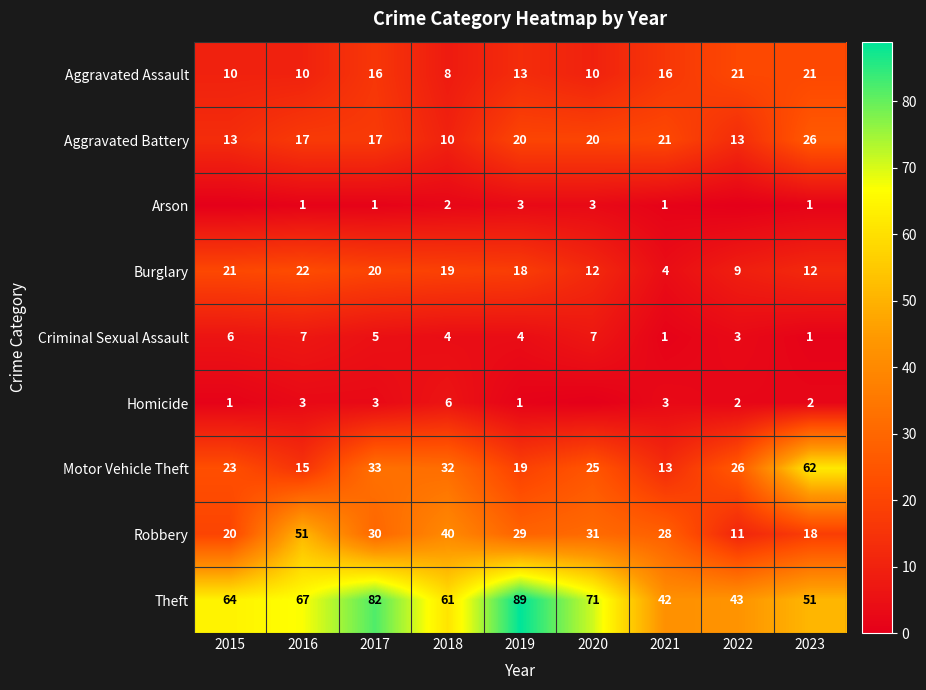

What is the total value across all series at 2023?

194